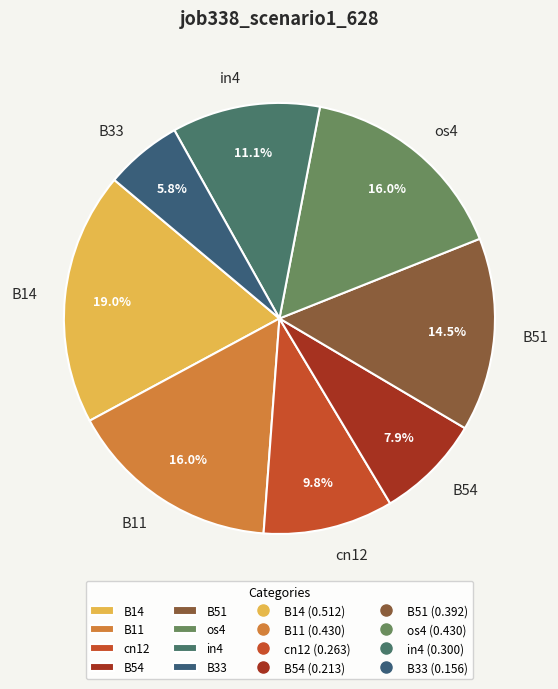

Does cn12 account for over 50% of the chart?

No